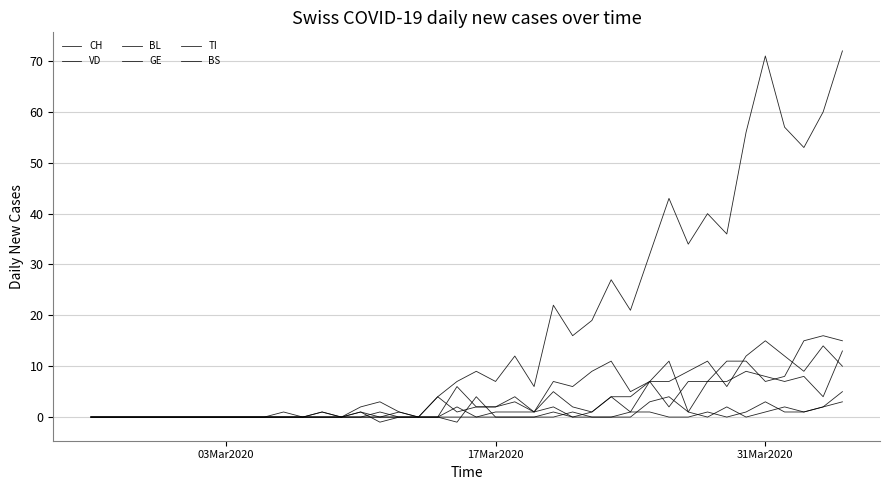

True or false: BS and CH cross at least once.

False